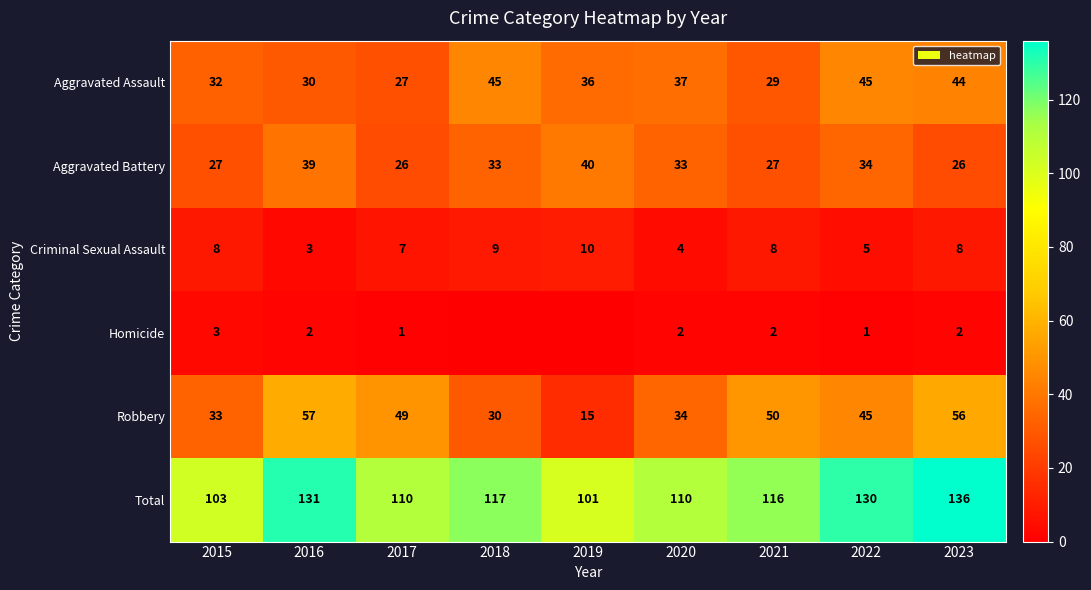

Where is Total nearest to the value 118?

2018